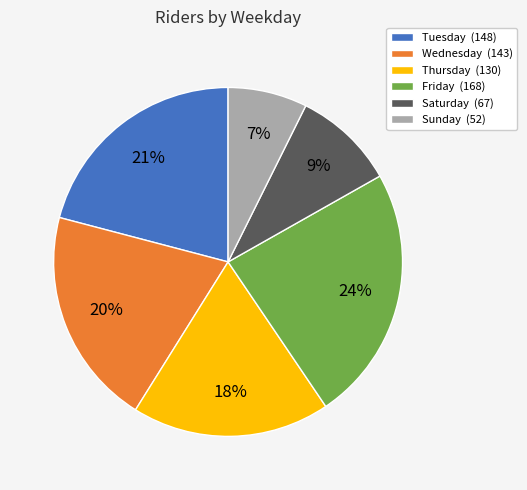

Which slice is the largest?

Friday